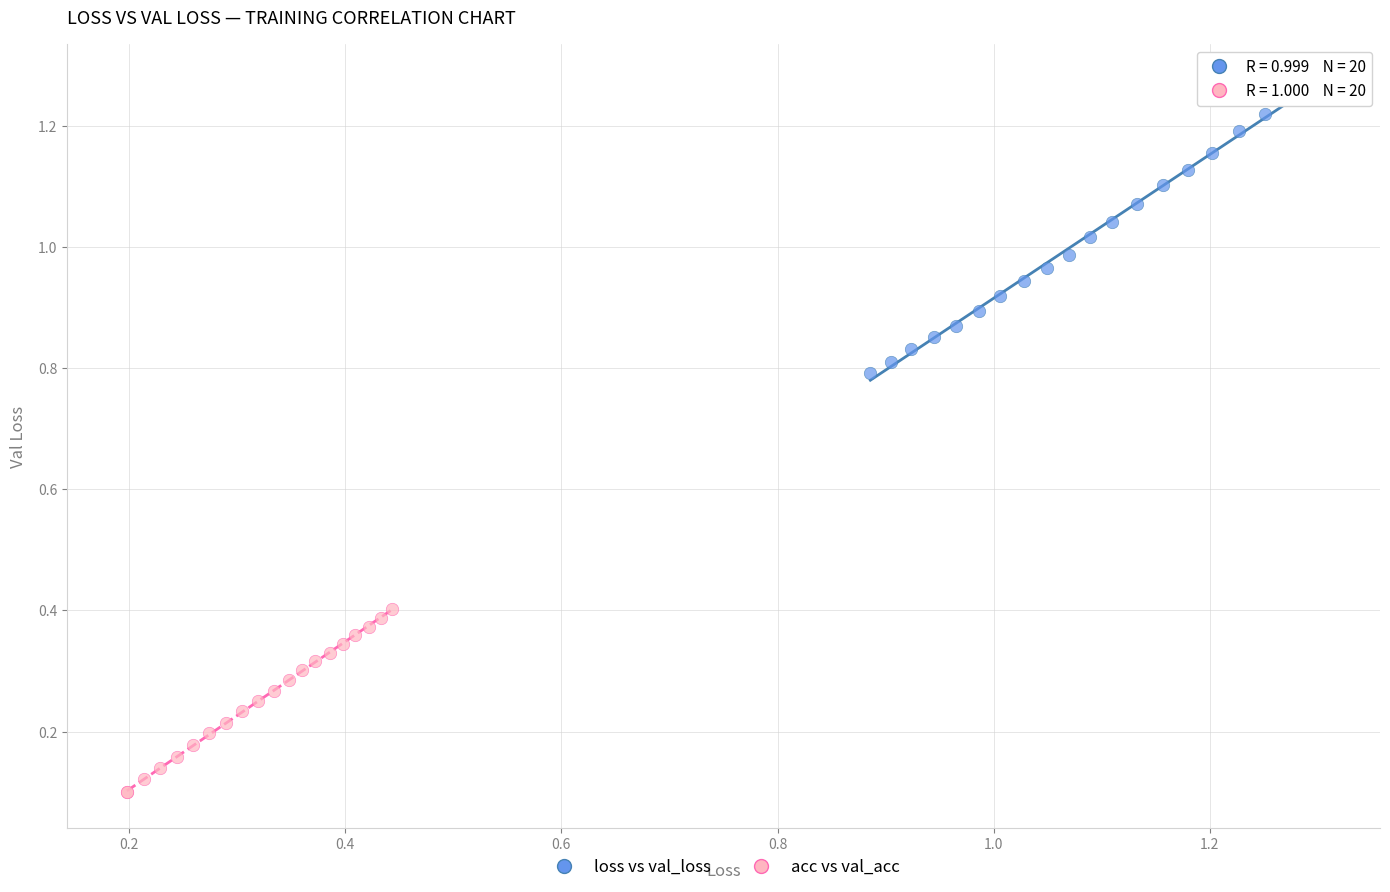

Which series contains the lowest Y value?

acc vs val_acc